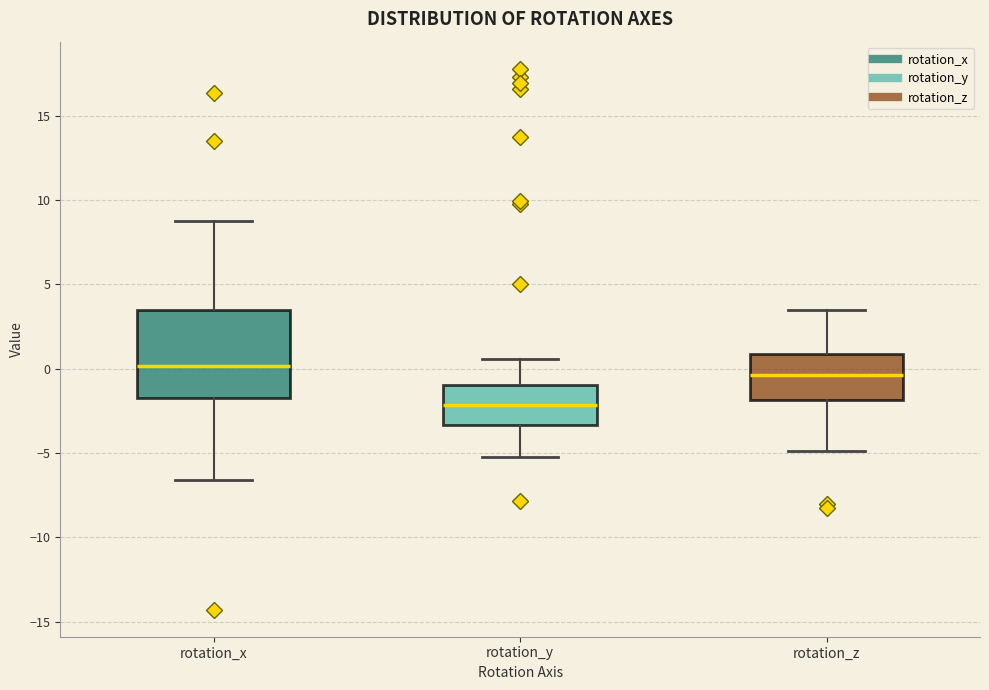

Which box is the tallest, from its lower edge to its upper edge?

rotation_x